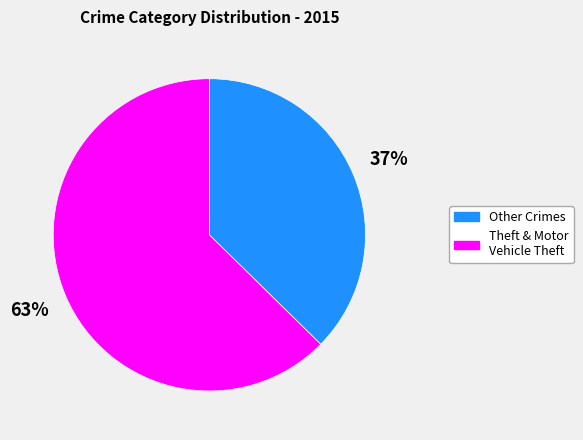

Count the number of slices in the pie.

2